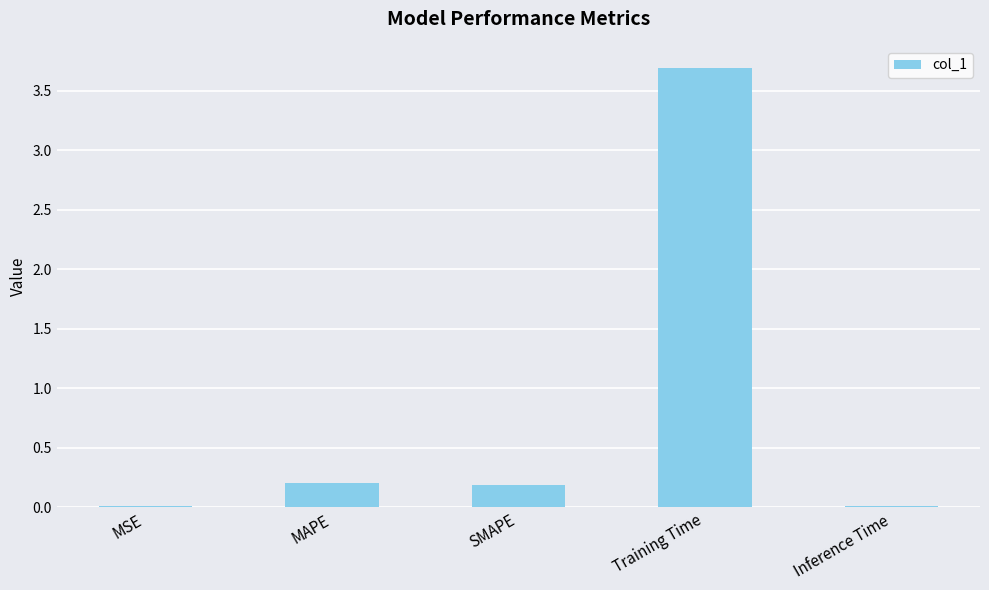

What is the change in value from SMAPE to Training Time?

+3.5